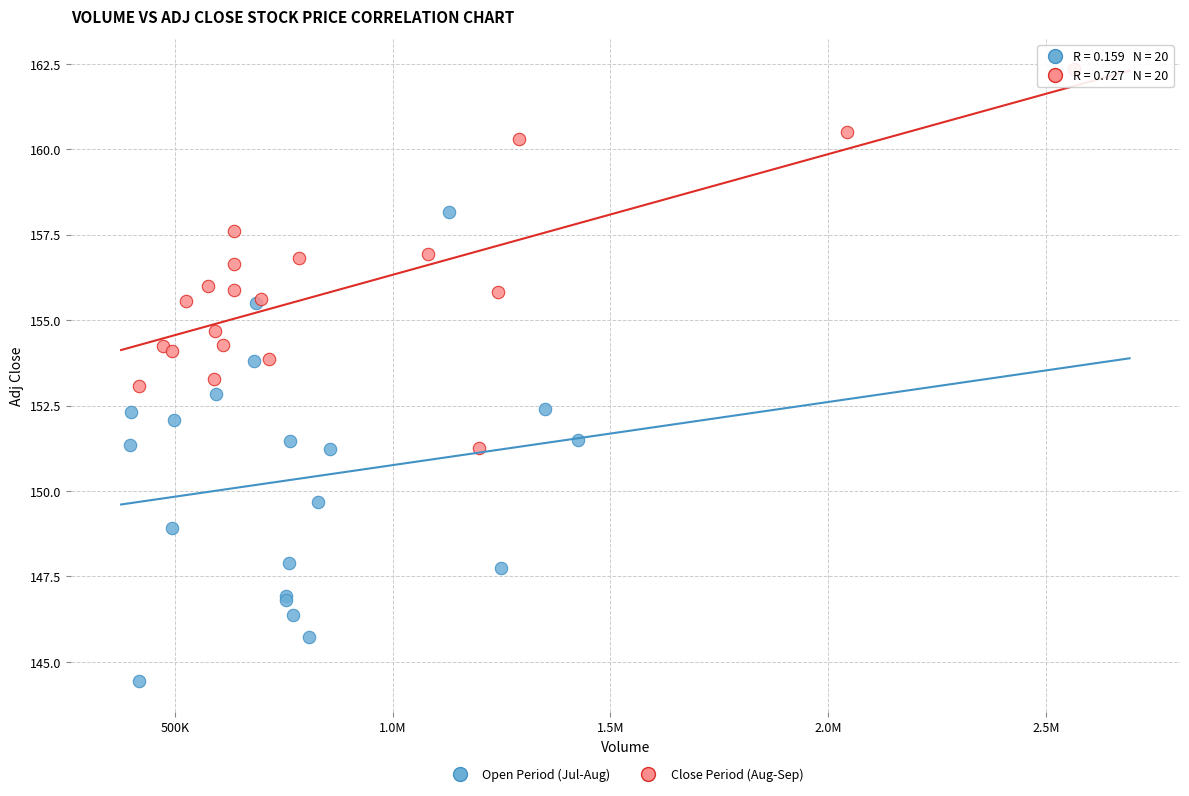

Which series has the widest spread of Y values?

Open Period (Jul-Aug)